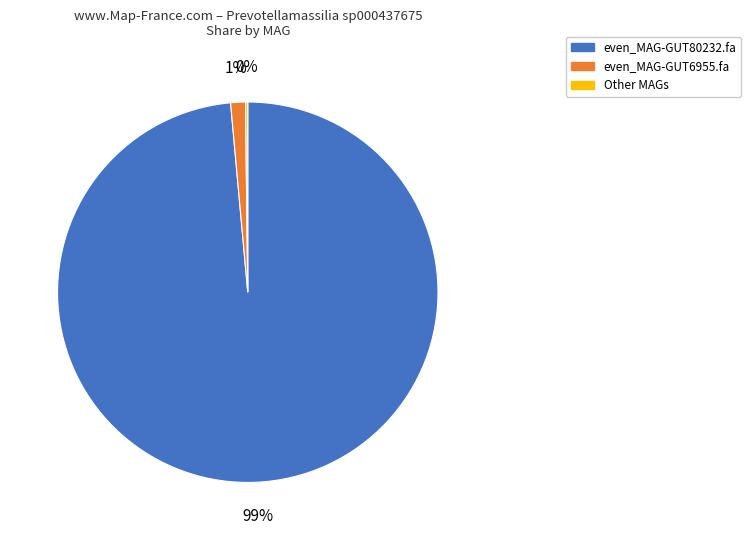

Is there any slice that represents more than half of the pie?

Yes